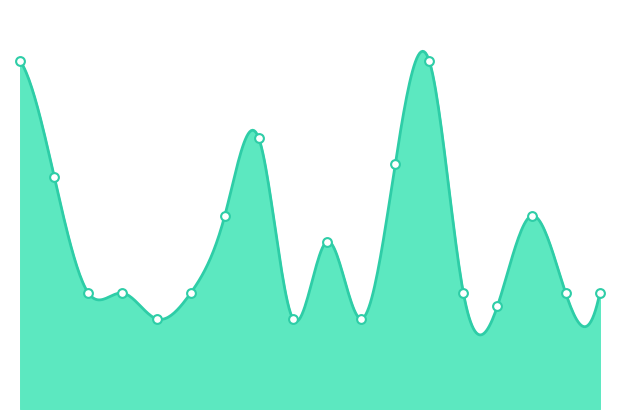

What is the ratio of the value at Requested material pickup exceed time to the value at Deny lending extension?

1.4